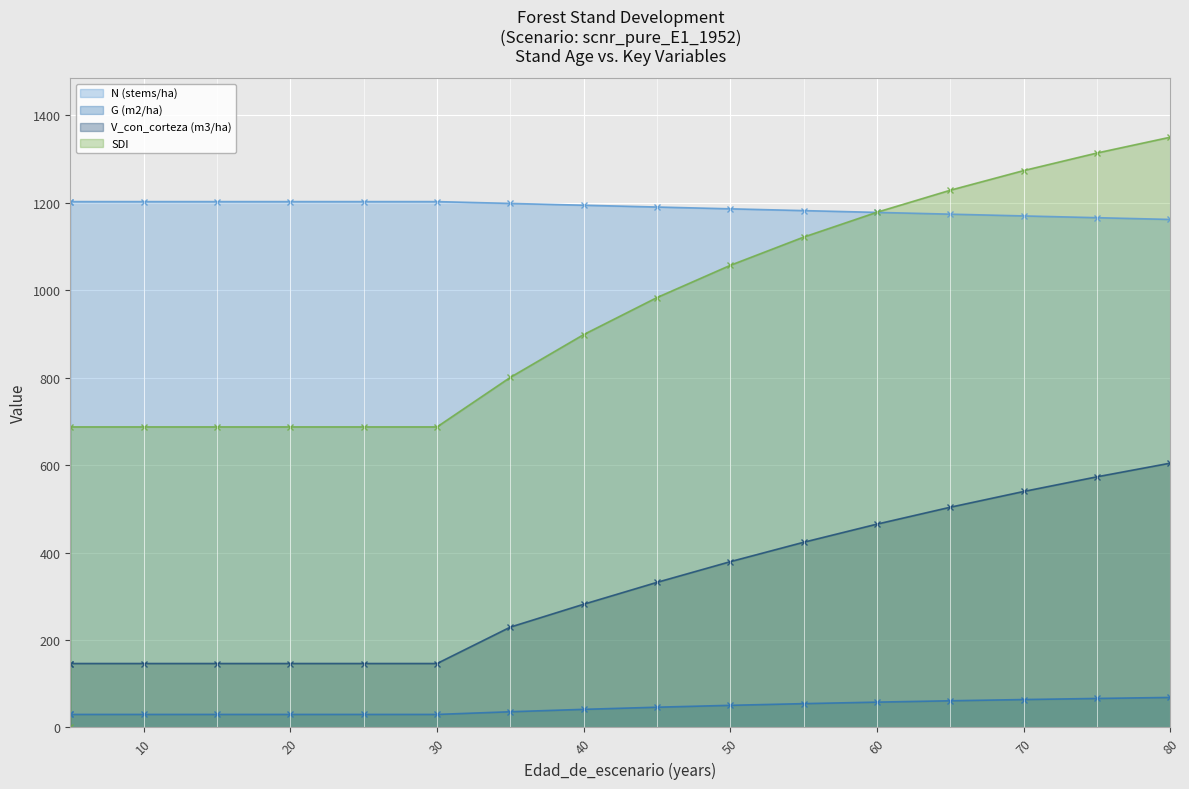

True or false: N (stems/ha) has more than 1 interior local peaks.

False